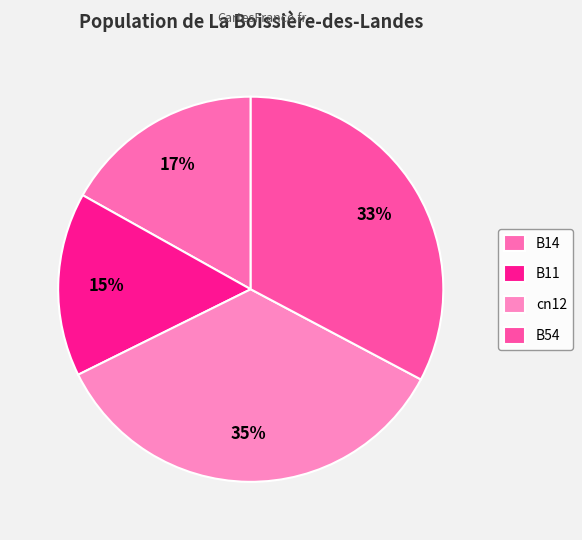

Which category has the smallest portion of the pie?

B11